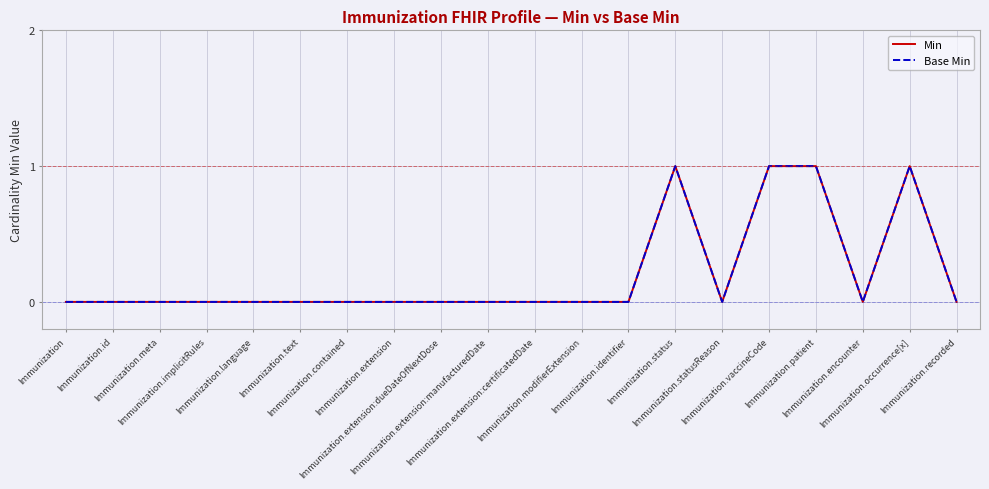

What is the difference between the Min values at Immunization.implicitRules and Immunization.status?

1